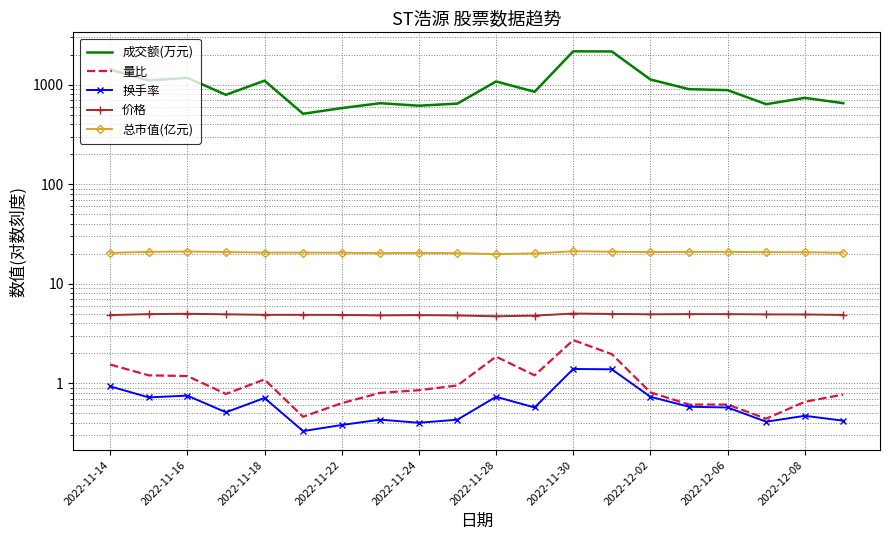

Which series has the largest range (max minus min)?

成交额(万元)